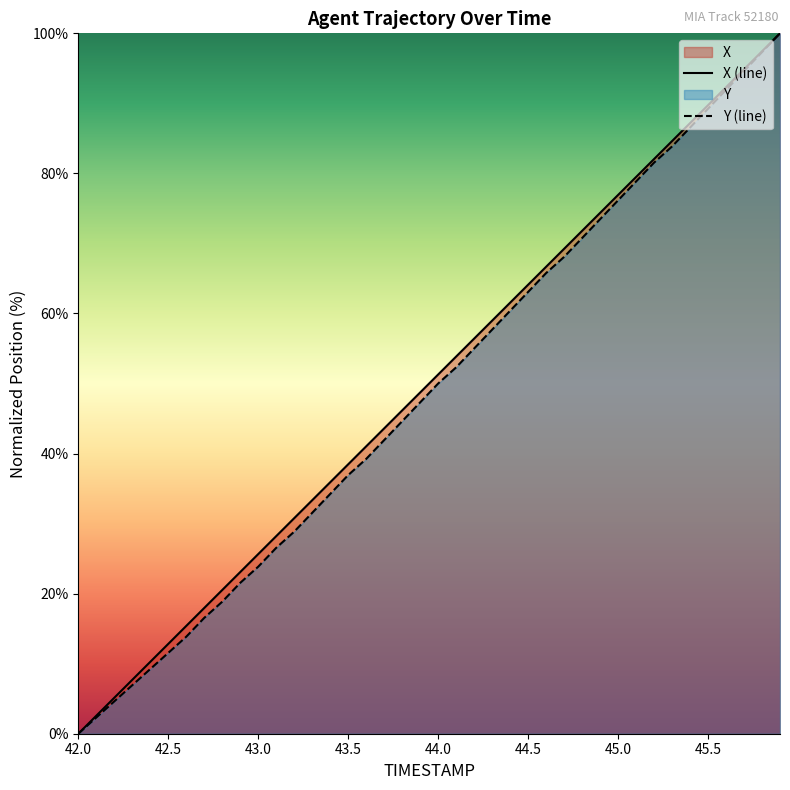

Where does the X series first go above 51?

44.0